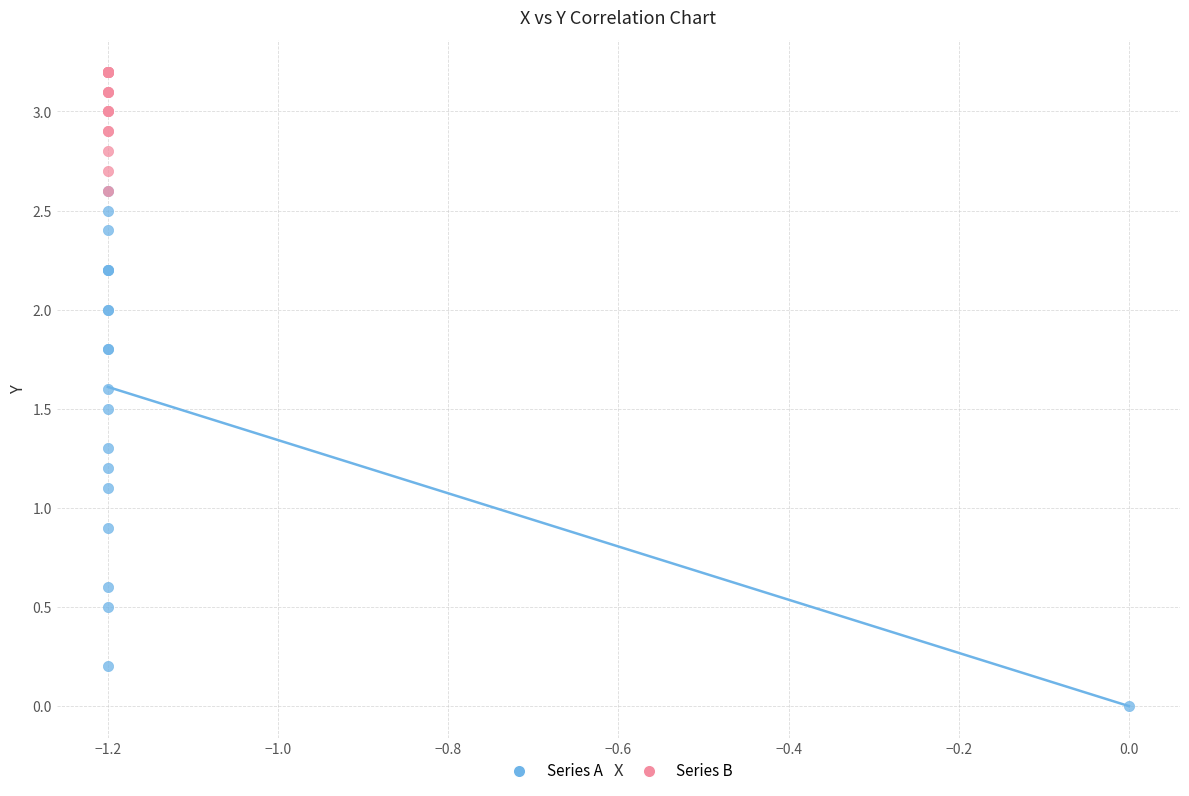

Which series reaches the maximum Y coordinate?

Series B